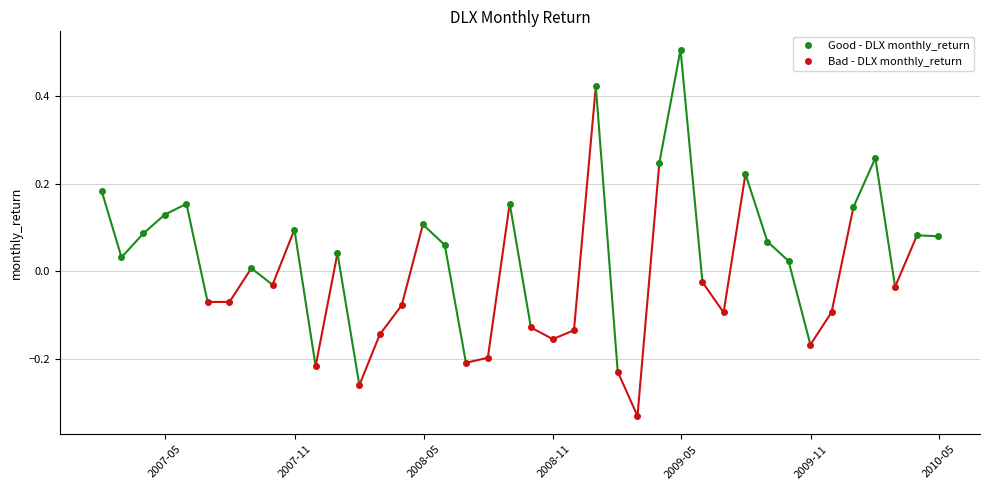

How many data points are less than 0?

19